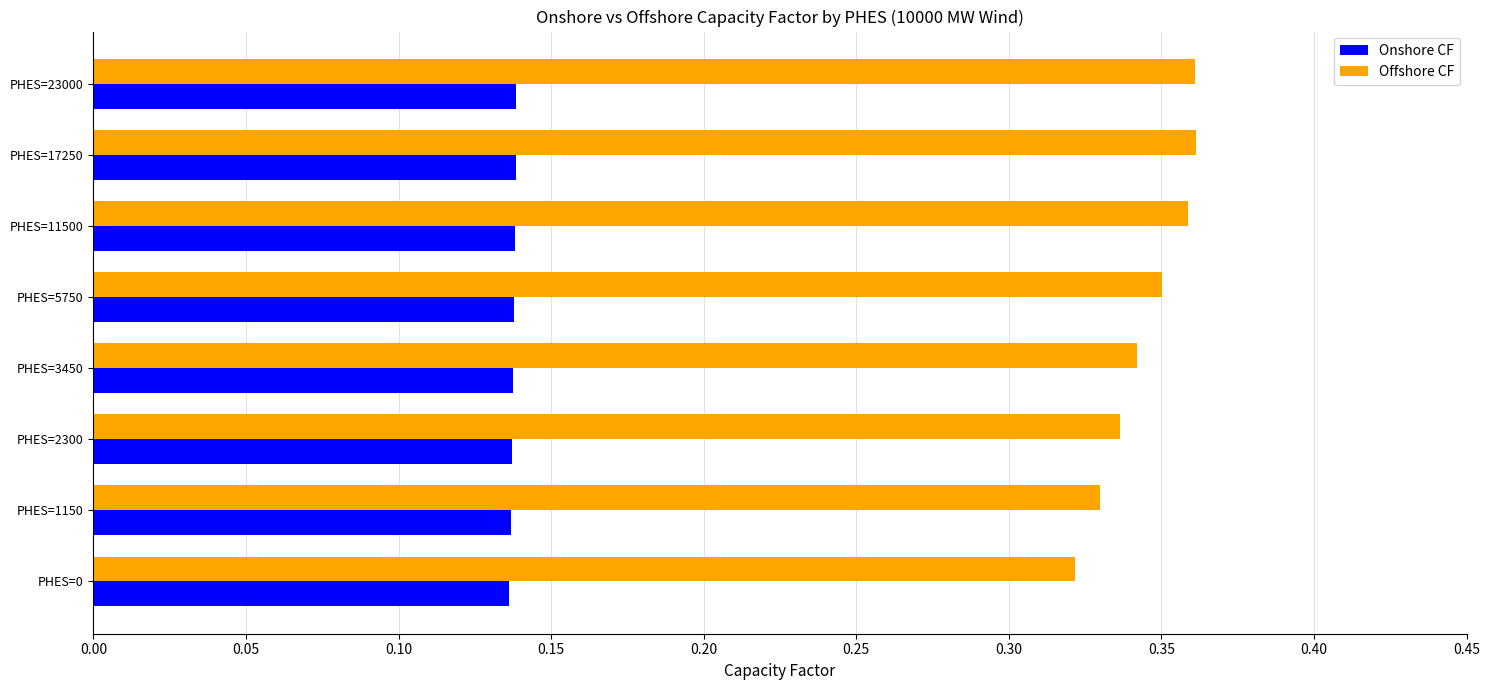

Which series changed the most between PHES=0 and PHES=23000?

Offshore CF